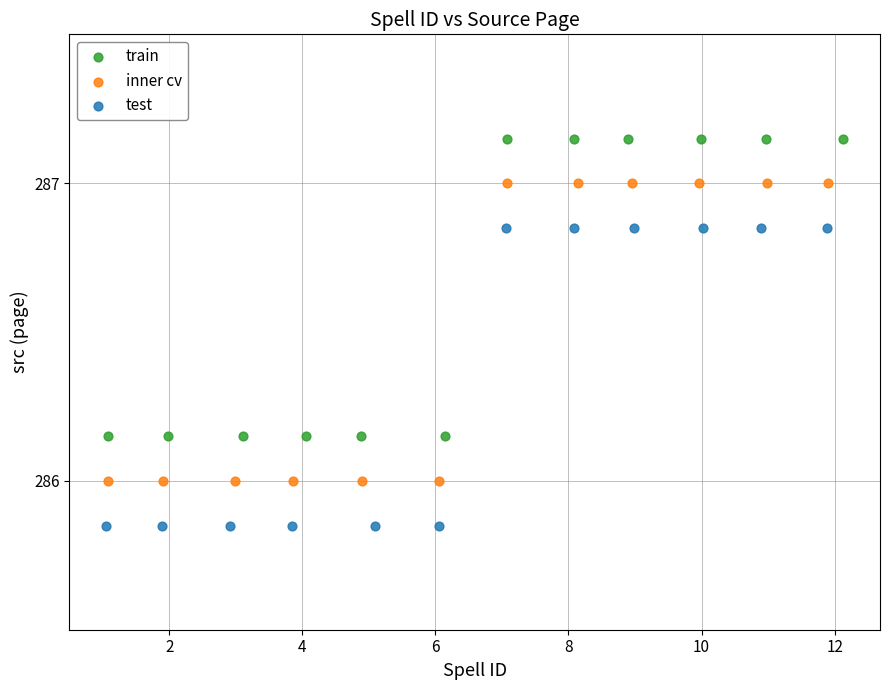

Which series reaches the maximum Y coordinate?

train